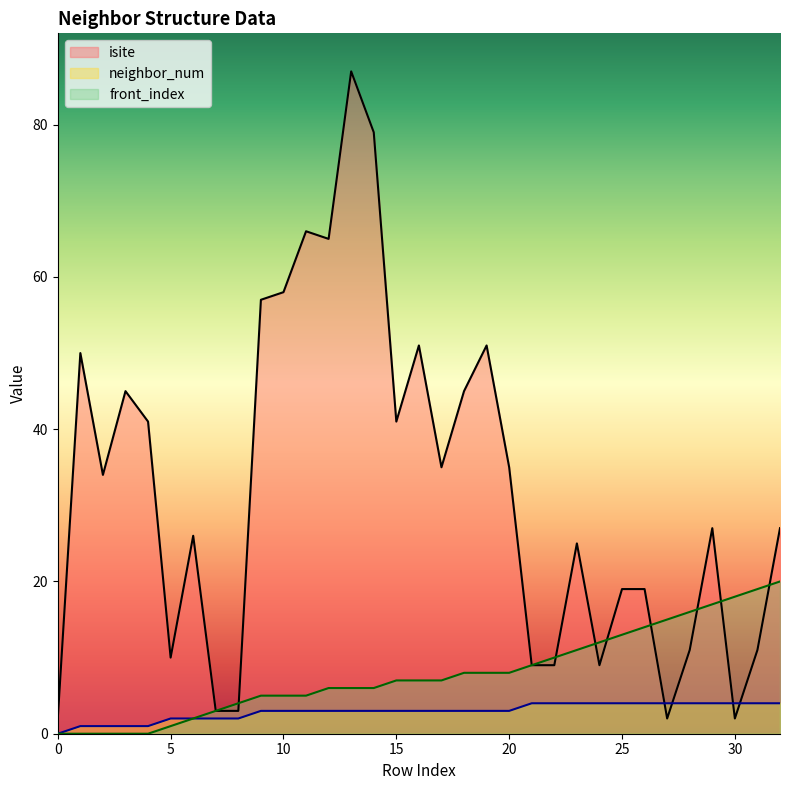

What is the value of the isite point at the 24th from the left?

25